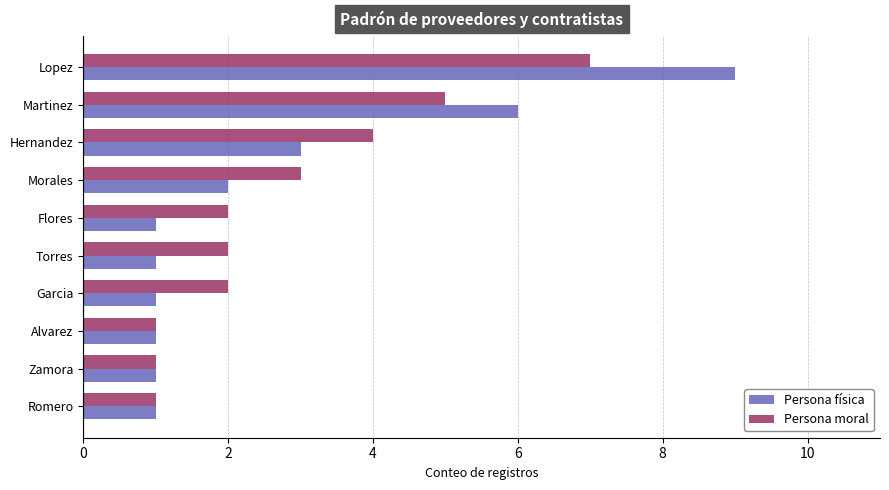

Which series has the largest range (max minus min)?

Persona física